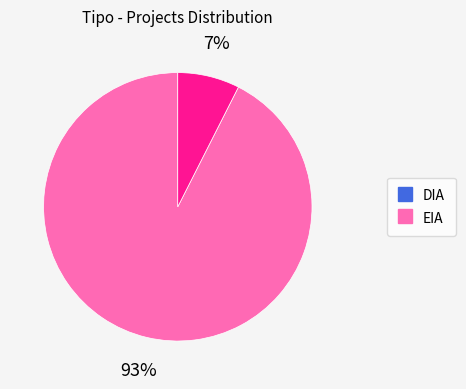

To the nearest percent, what portion does DIA represent?

93%